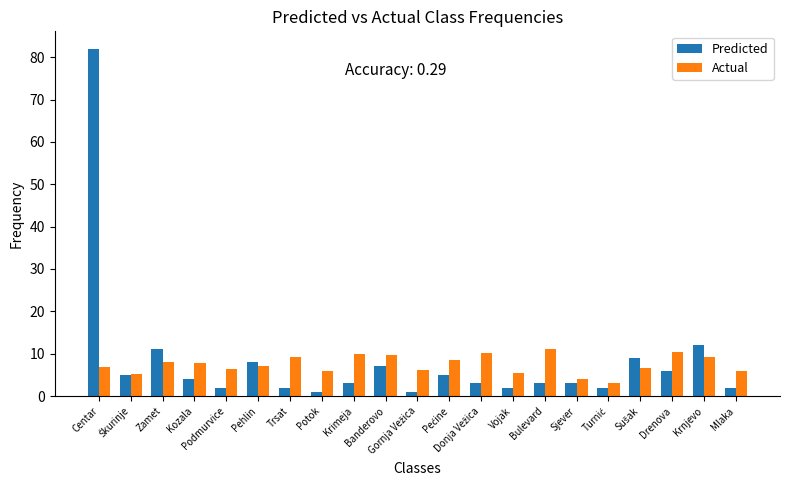

True or false: Predicted has a value of 44.0 at Centar.

False